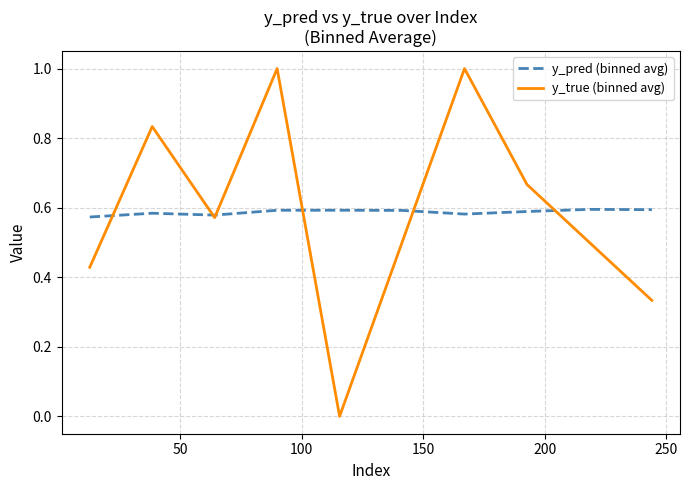

Rank the series by their maximum value, from lowest to highest.

y_pred (binned avg), y_true (binned avg)